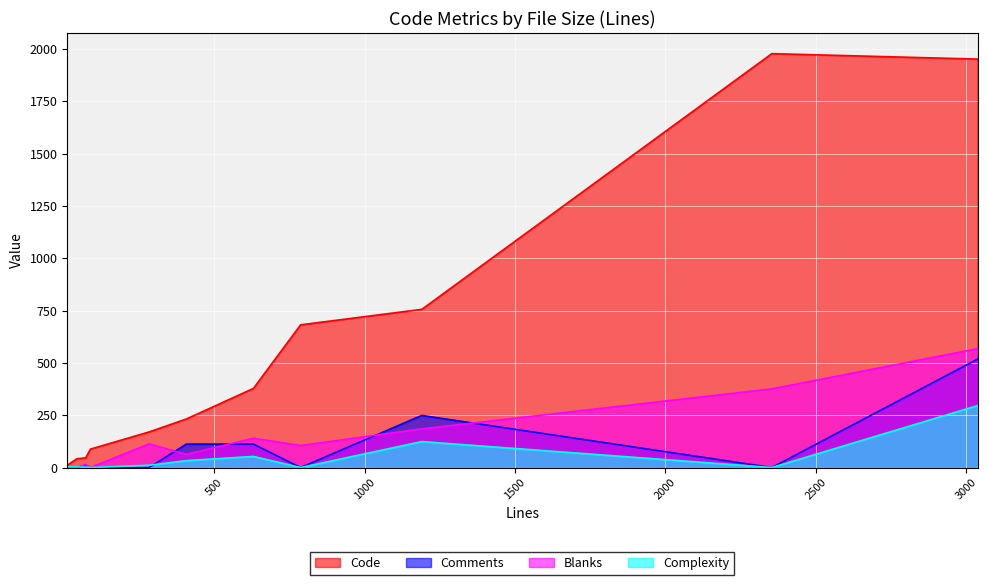

What are all the series names shown in the legend?

Code, Comments, Blanks, Complexity